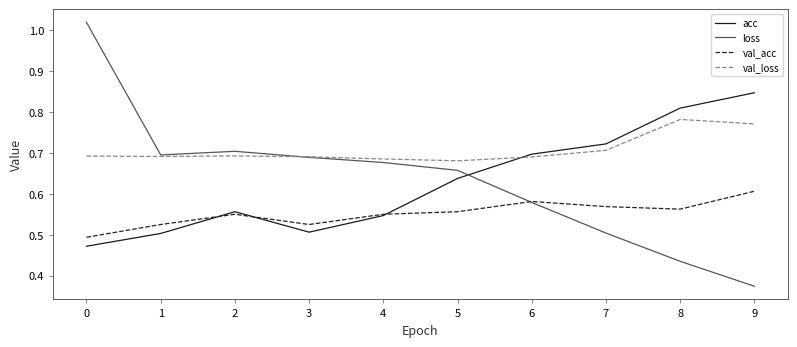

The value of val_acc at 4 is 0.6. True or false?

True